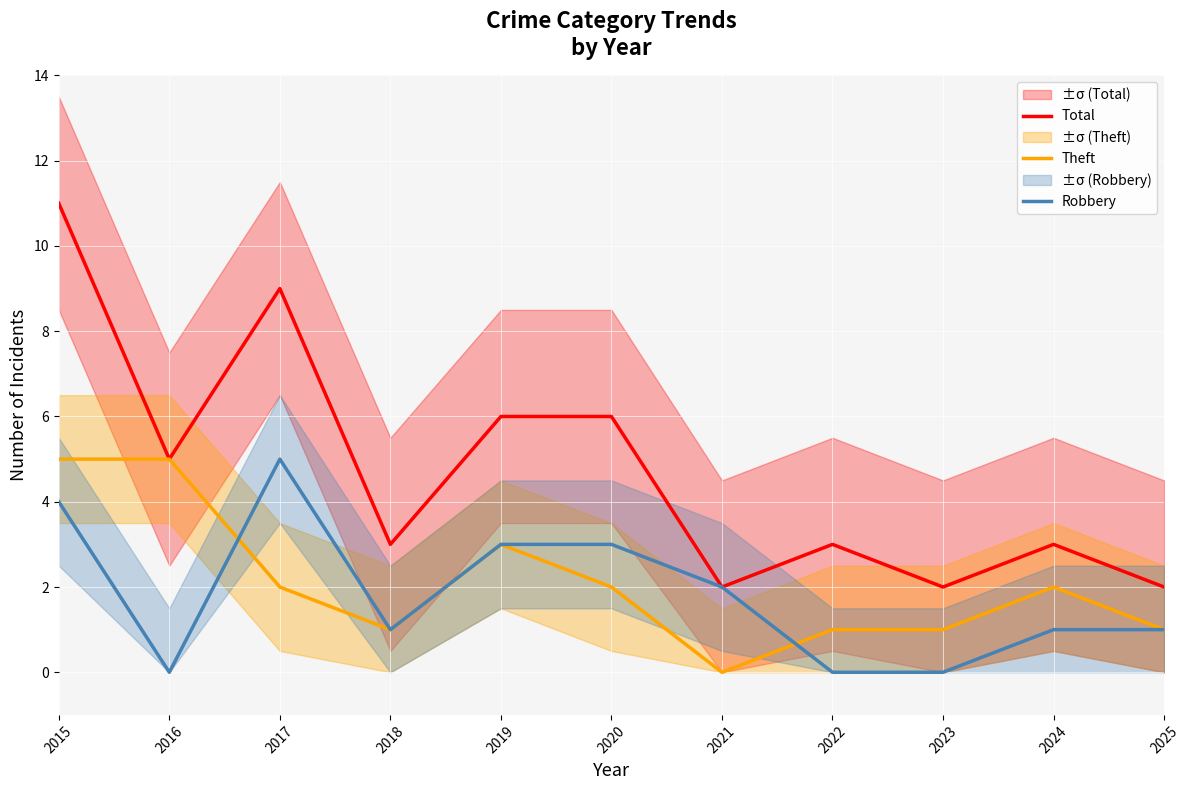

Which series has the largest range (max minus min)?

Total